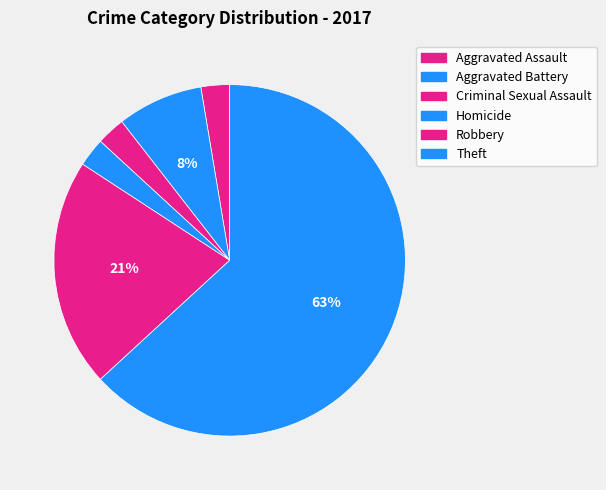

How many segments does this pie chart have?

6